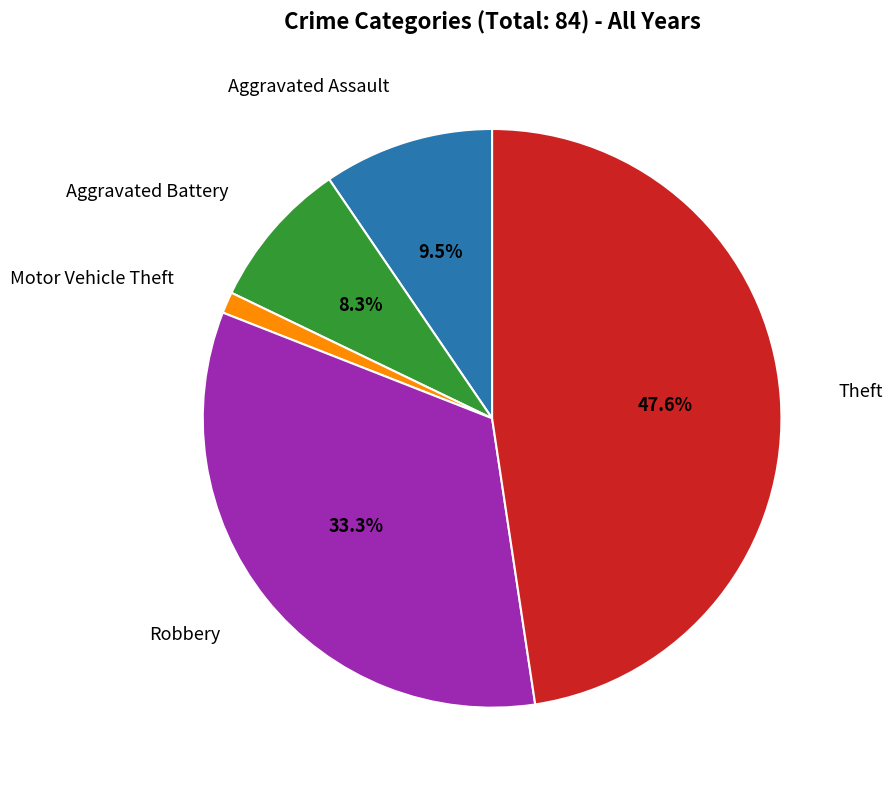

To the nearest percent, what is the difference between the largest and smallest slice percentages?

46%